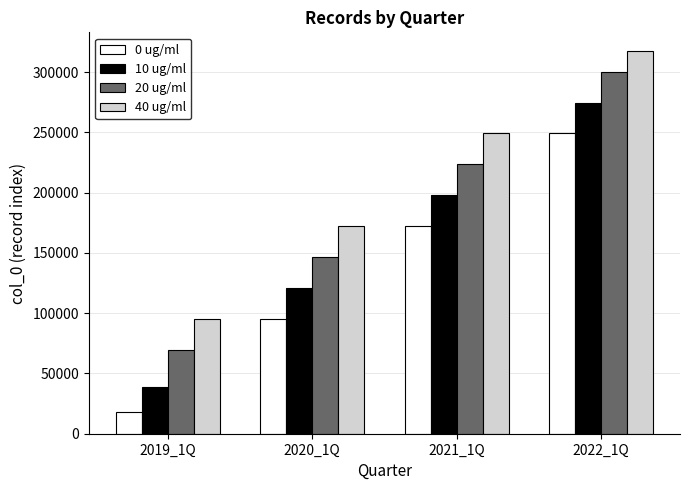

Reading left to right, transcribe all the data shown in this chart.

0 ug/ml: 17925	95485	172500	249111
10 ug/ml: 38392	121196	198142	274516
20 ug/ml: 69679	146807	223657	299839
40 ug/ml: 95485	172500	249111	317138